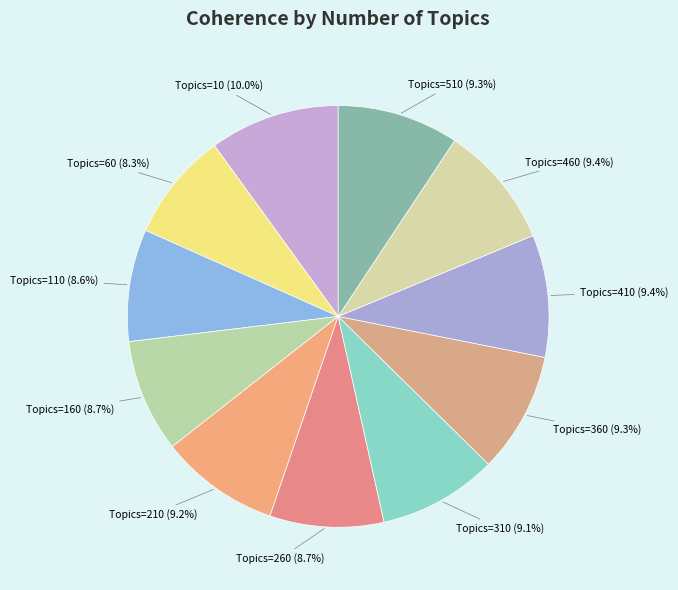

Combined, do Topics=260 and Topics=10 account for over 50%?

No